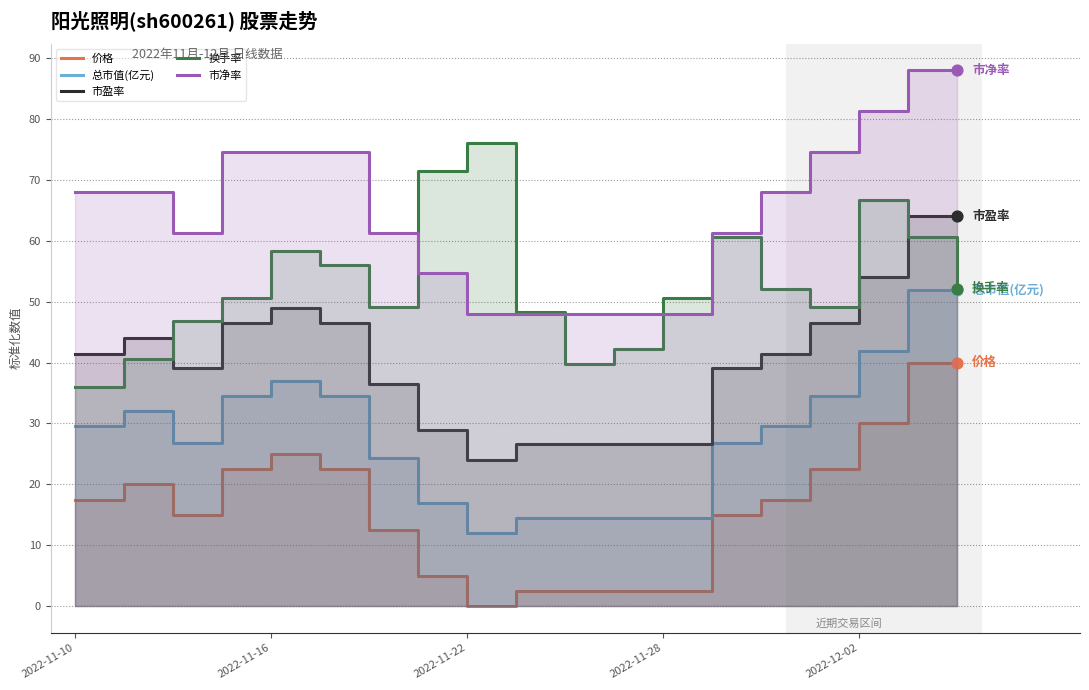

What are all the series names shown in the legend?

价格, 总市值(亿元), 市盈率, 换手率, 市净率